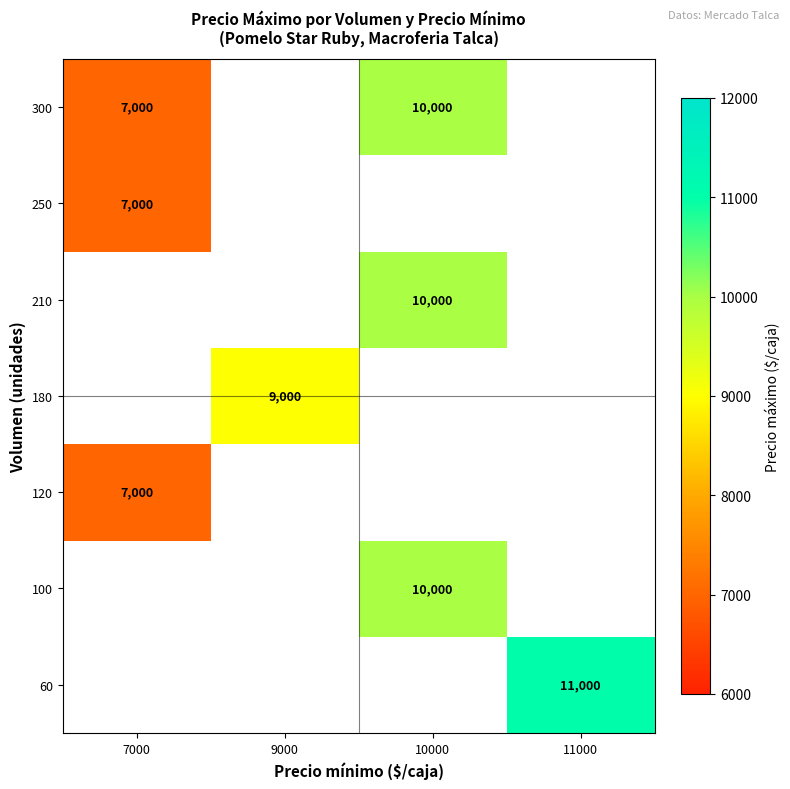

Which has a higher value, 7000 or 9000?

9000